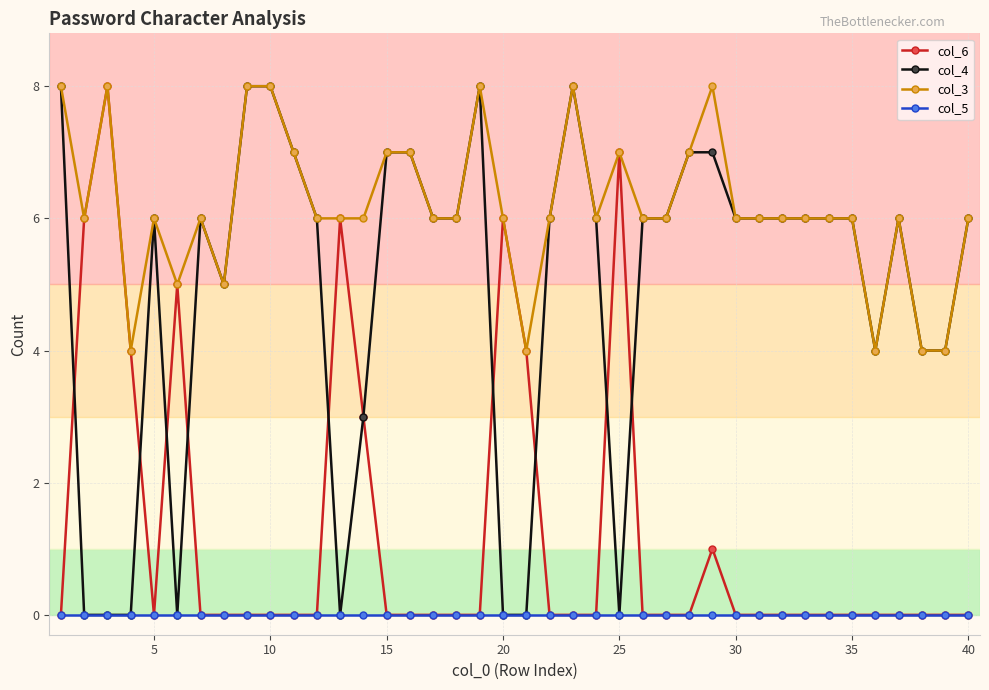

True or false: col_5 and col_3 intersect in this chart.

False